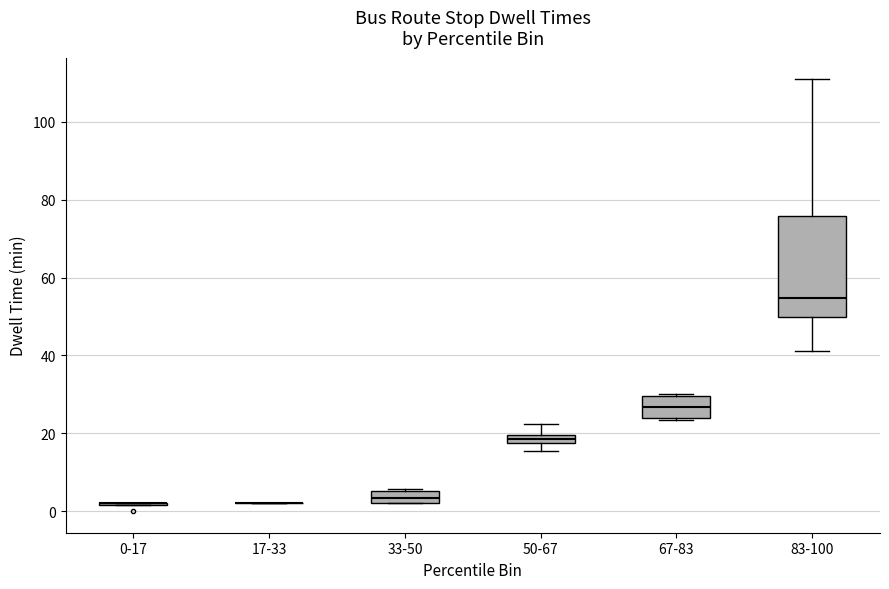

Which box is the tallest, from its lower edge to its upper edge?

83-100